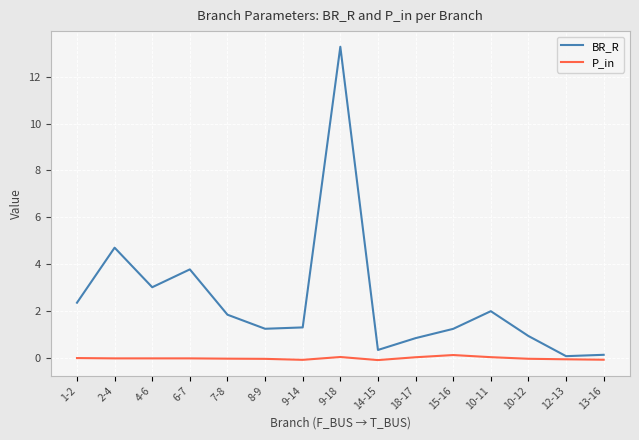

How many data points in BR_R are above 1?

10